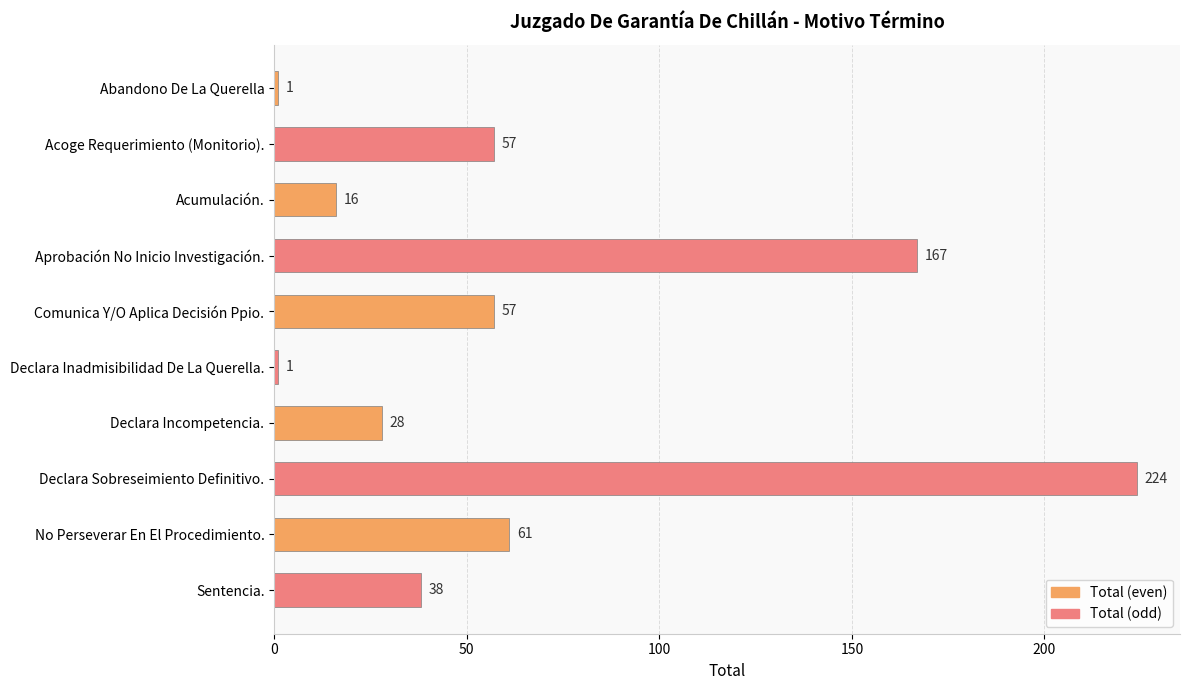

What is the change in value from Comunica Y/O Aplica Decisión Ppio. to Declara Inadmisibilidad De La Querella.?

-56